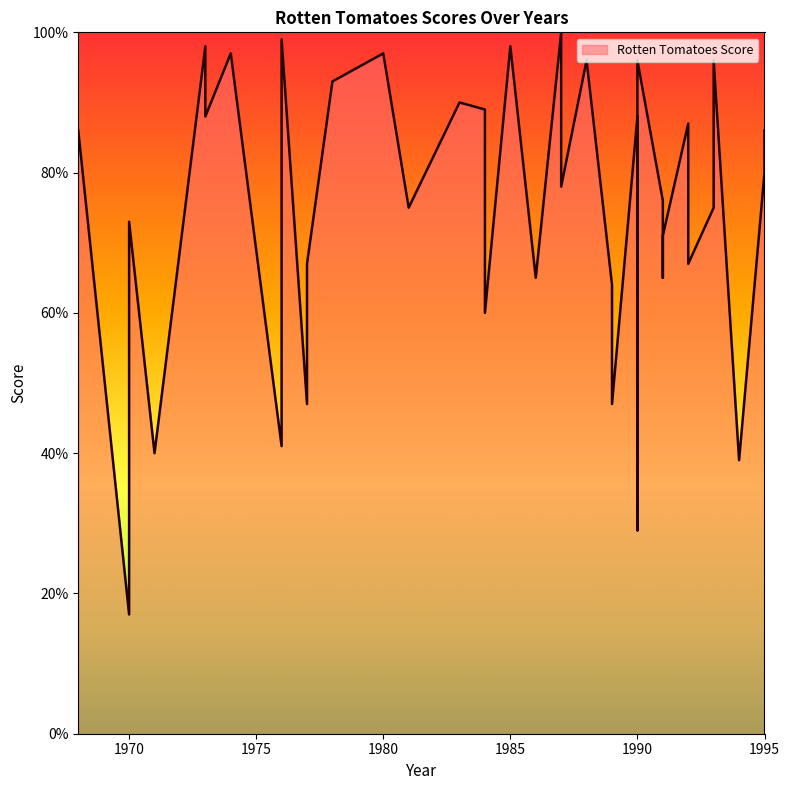

What is the change in value from 1977 to 1981?

+8